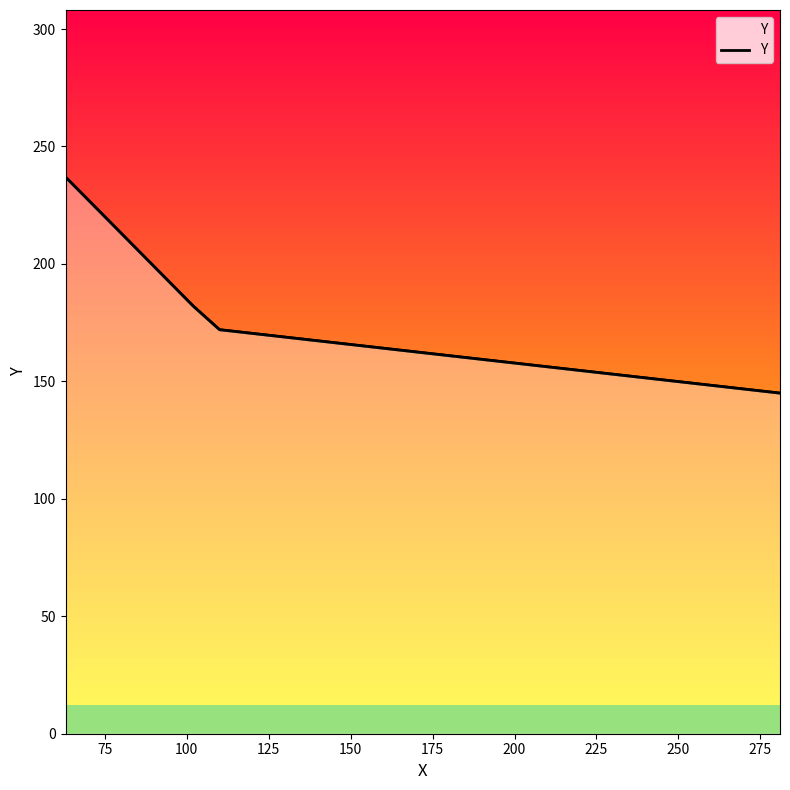

Is it true that the value at 100 is 281?

False